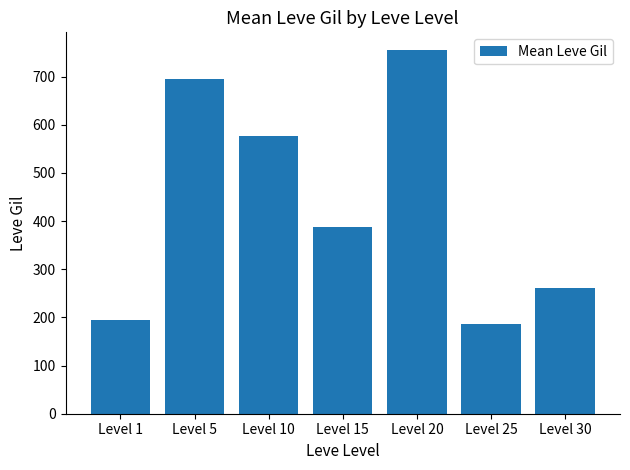

Reading right to left, list all the values displayed in this chart.

Level 30=262	Level 25=187	Level 20=754	Level 15=388	Level 10=577	Level 5=695	Level 1=195